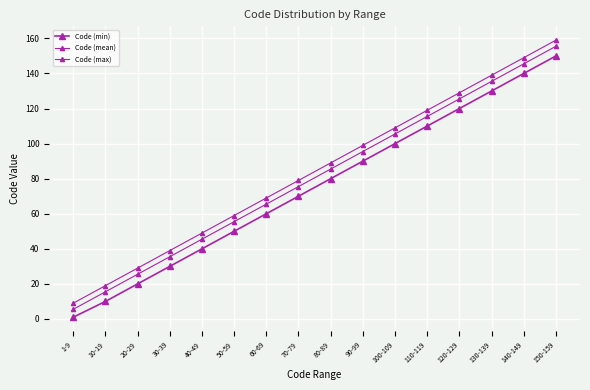

Does the chart have visible grid lines?

Yes